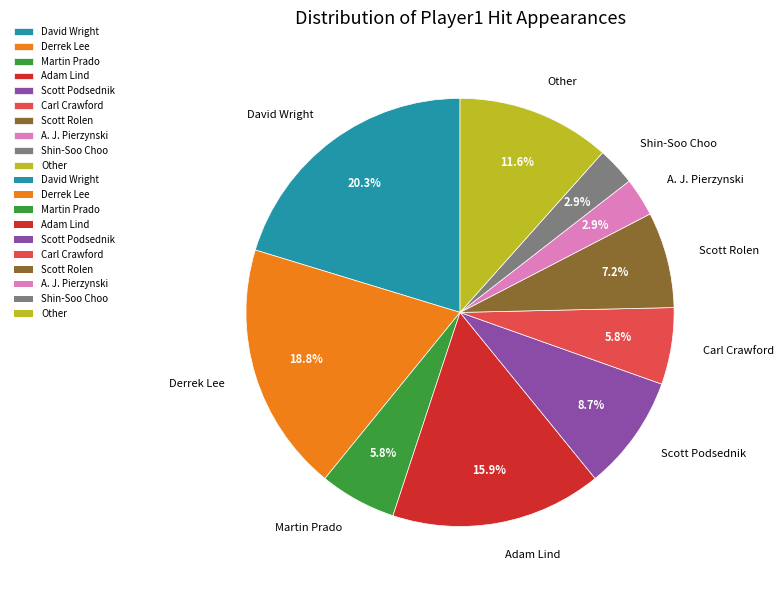

What percentage is the David Wright slice, to the nearest percent?

20%